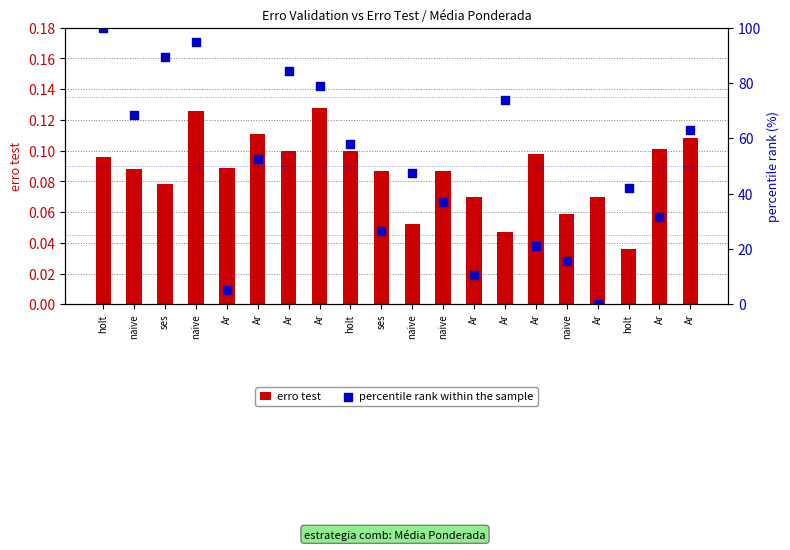

What is the total value across all series at naive?

68.5